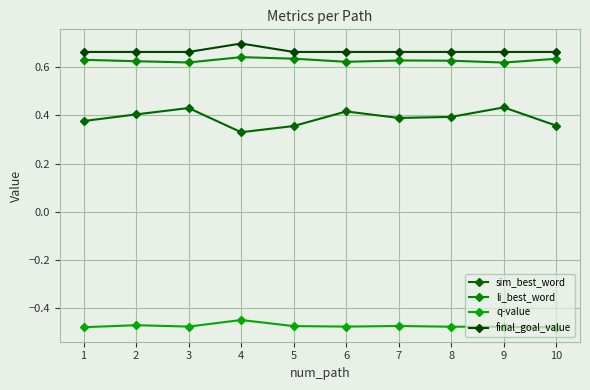

True or false: sim_best_word and final_goal_value cross at least once.

False